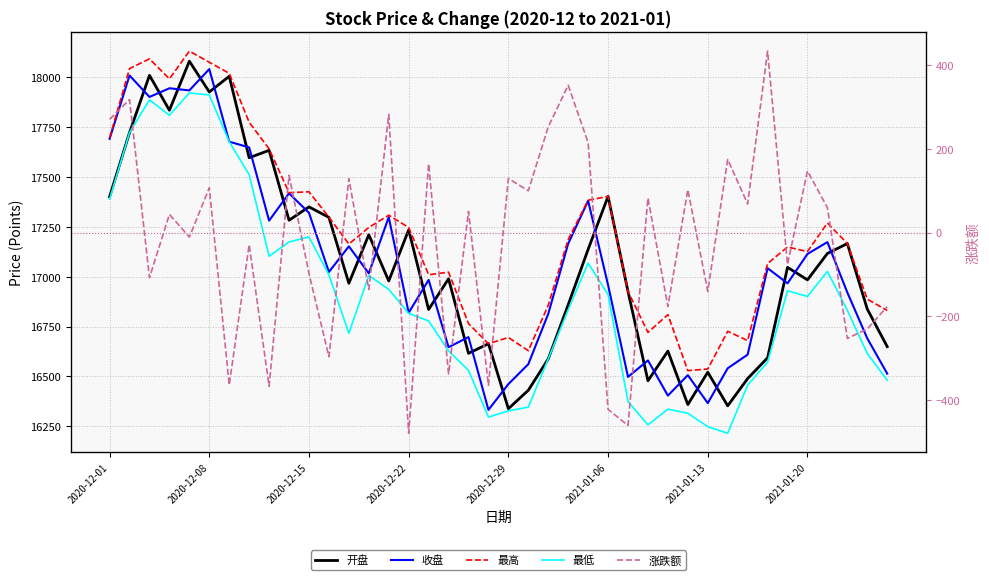

At how many categories does at least one series exceed 13840?

40